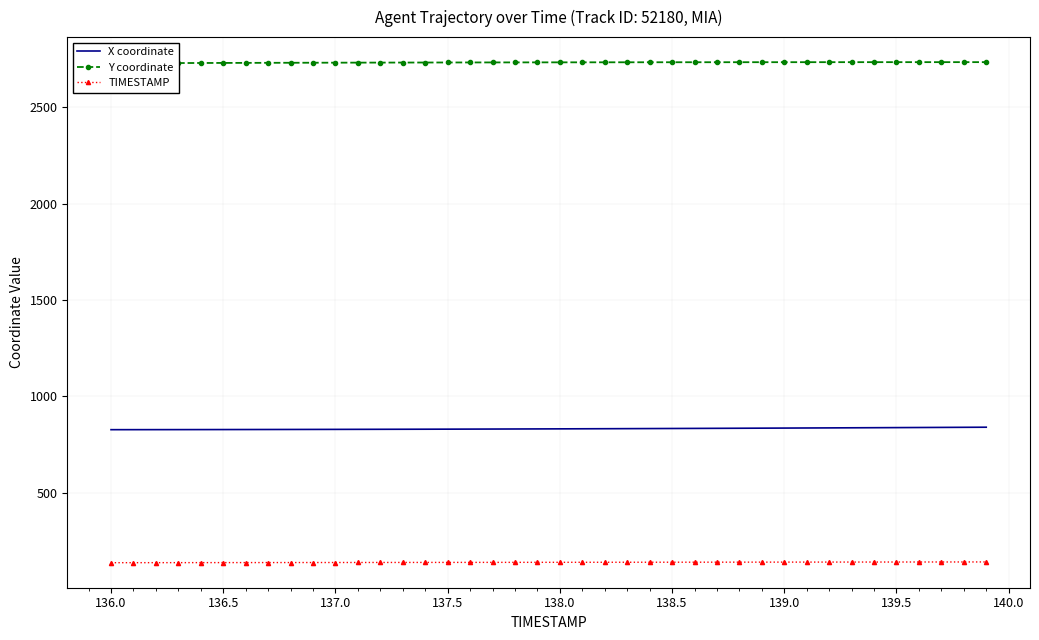

True or false: TIMESTAMP has a value of 236.2 at 137.0.

False